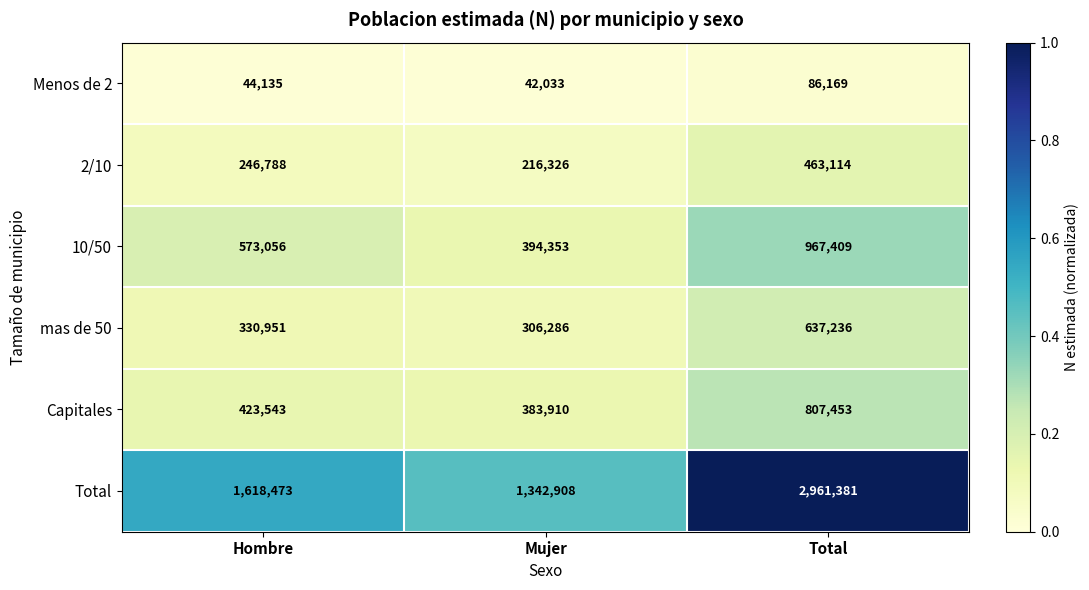

Which series has the largest total across all categories?

Total